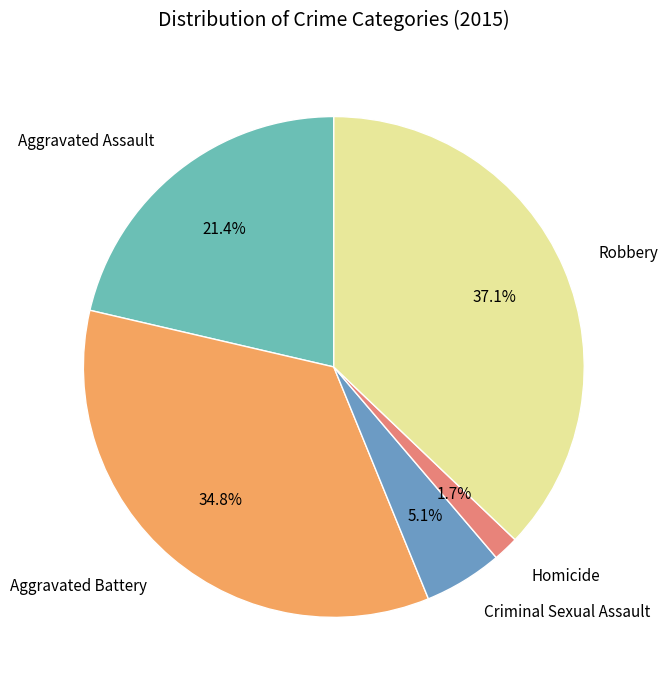

To the nearest percent, what is the average slice percentage?

20%